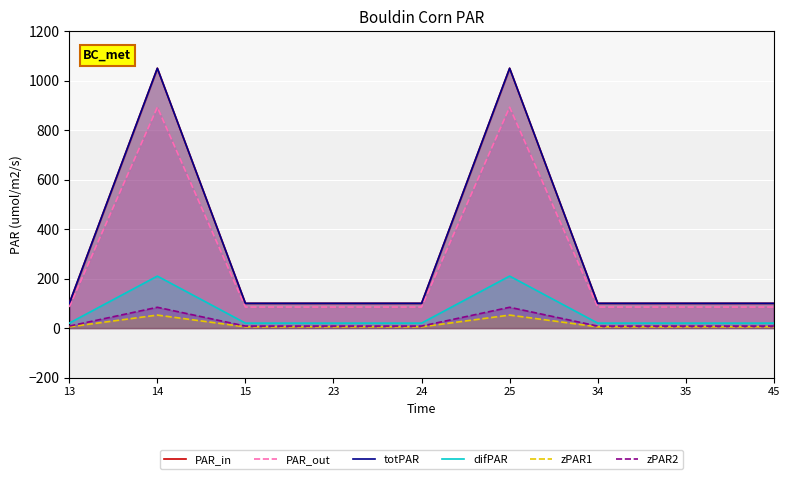

What is the value of the zPAR2 point at the 3rd from the left?

8.0